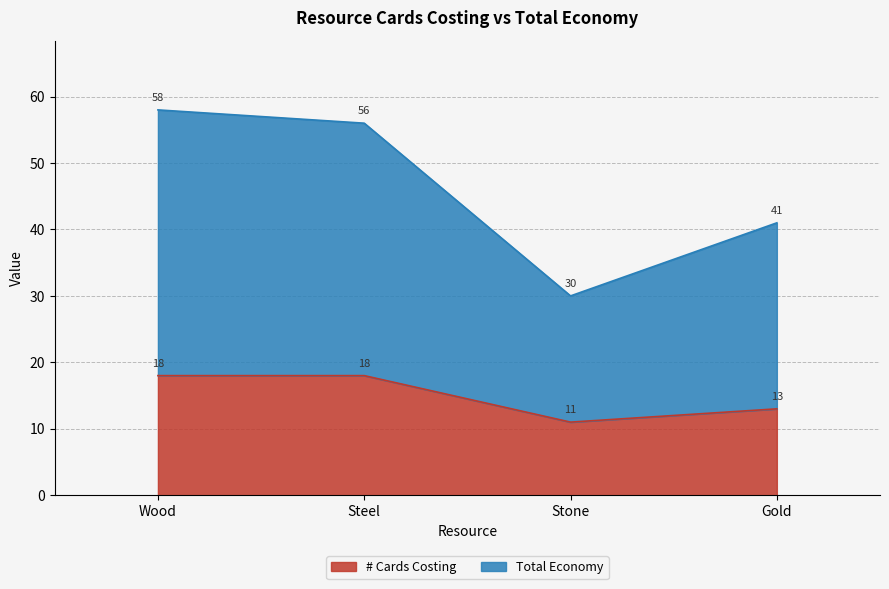

At which label is Total Economy closest to 44?

Gold